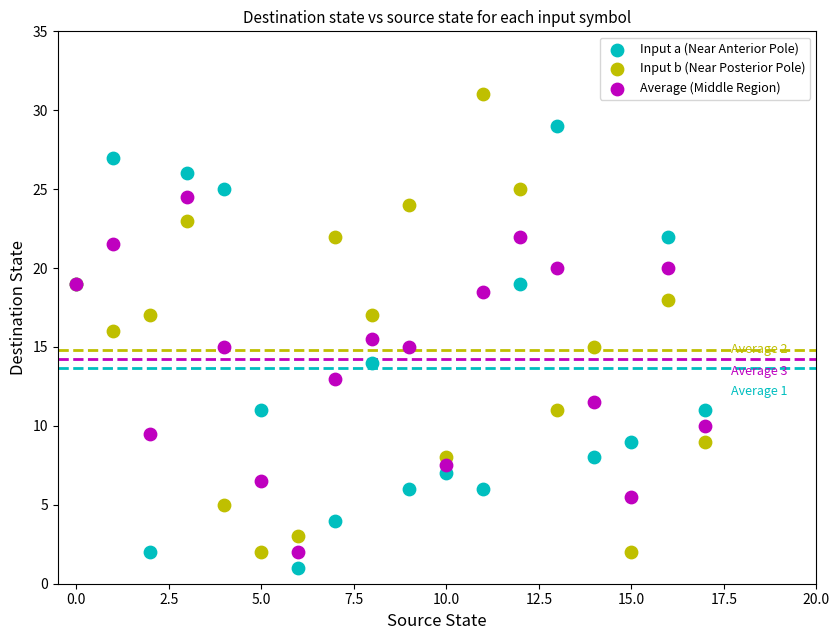

Which series contains the highest Y value?

Input b (Near Posterior Pole)